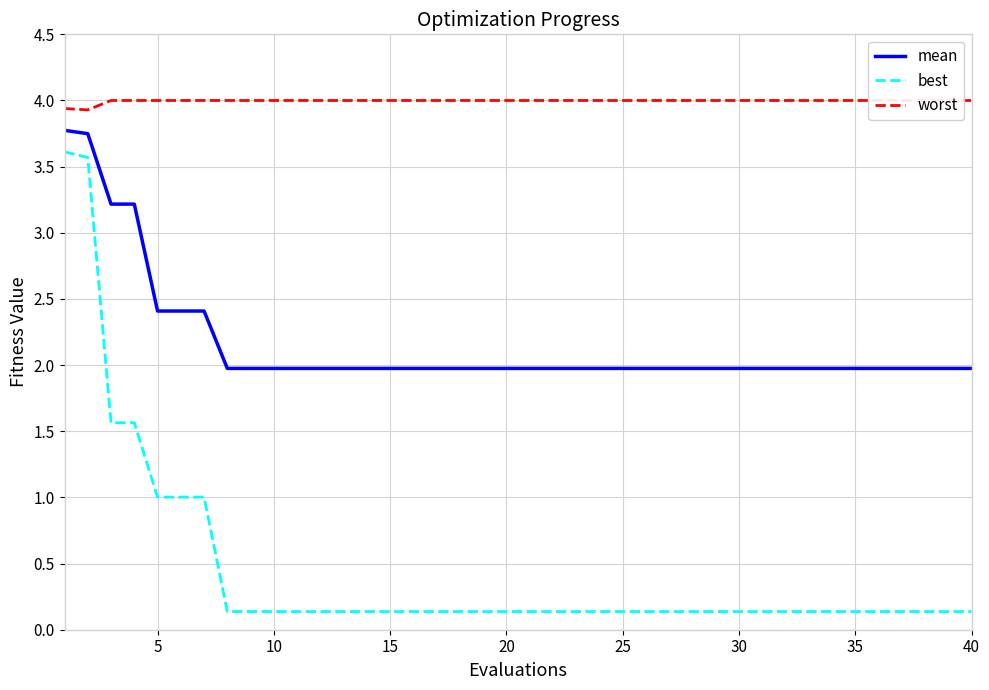

At how many categories does at least one series exceed 2?

40